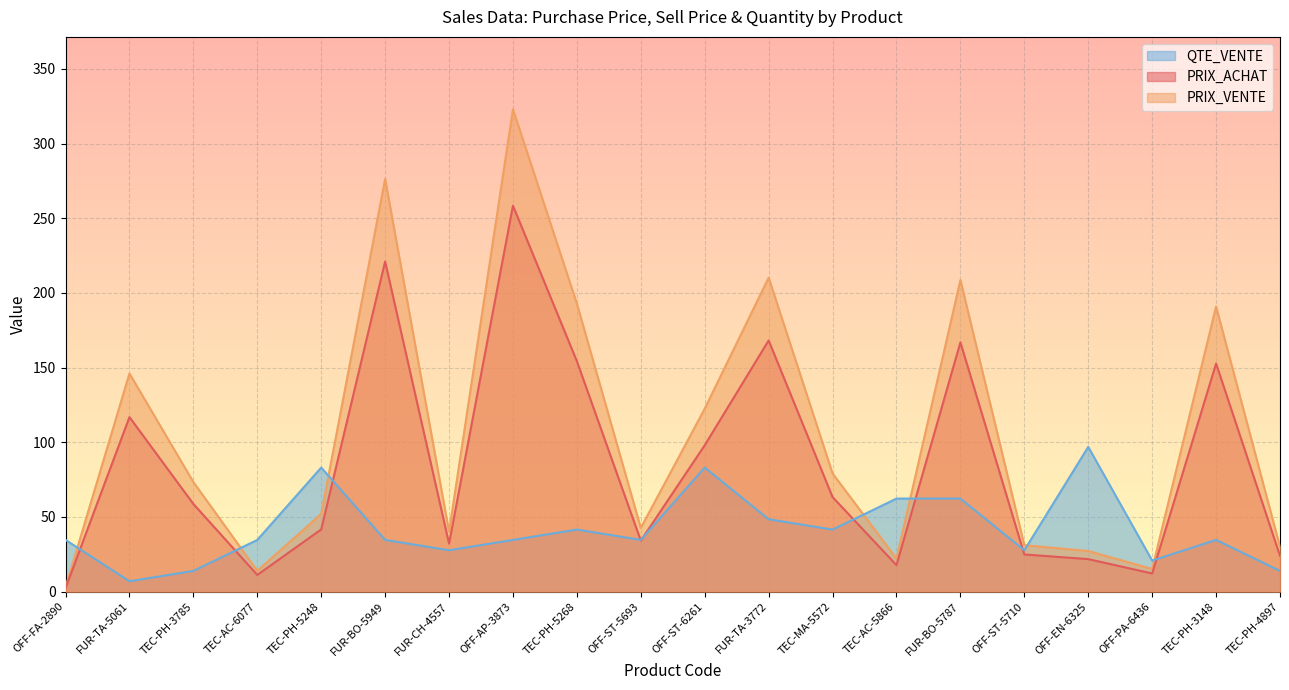

How many values in the PRIX_VENTE series are below 58?

10